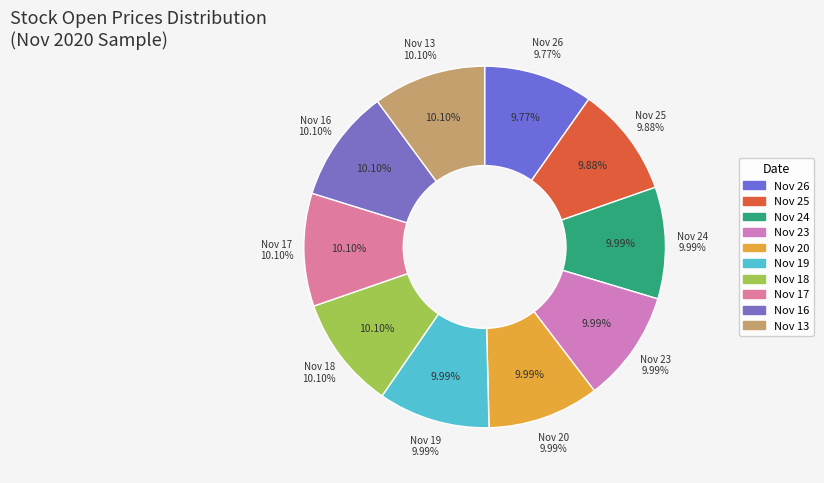

How many segments does this pie chart have?

10